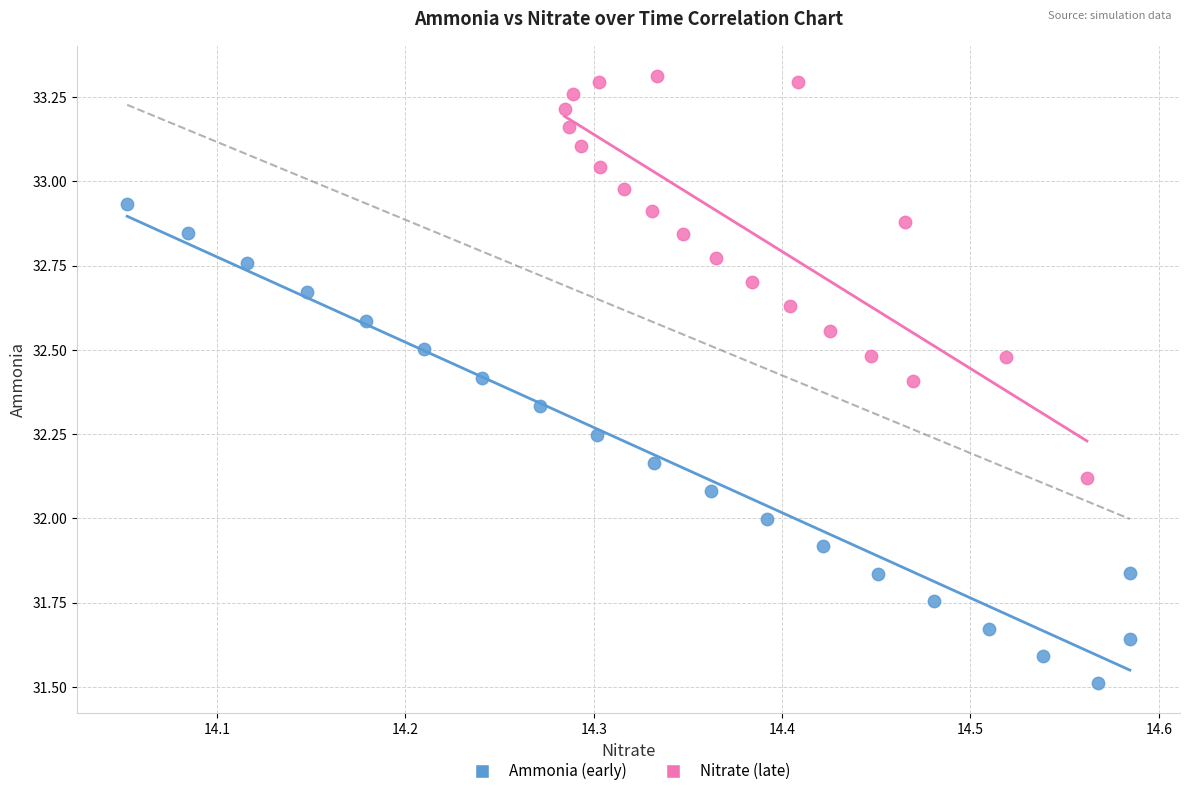

What are all the series names shown in the legend?

Ammonia (early), Nitrate (late)